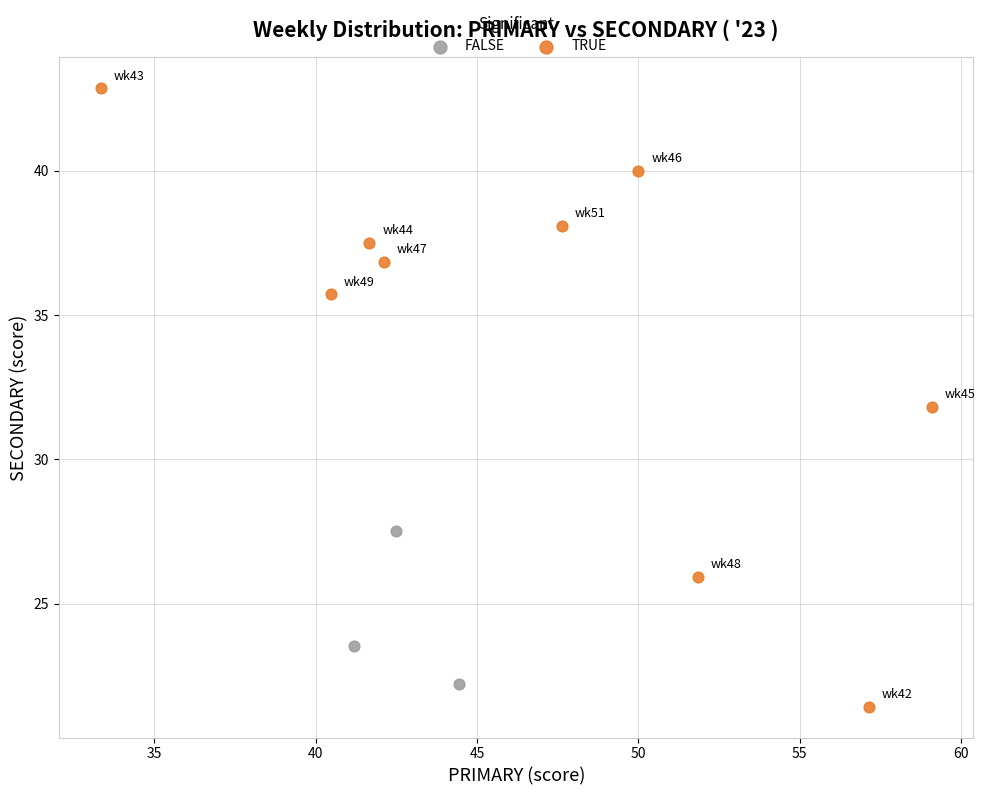

Which series reaches the maximum Y coordinate?

TRUE